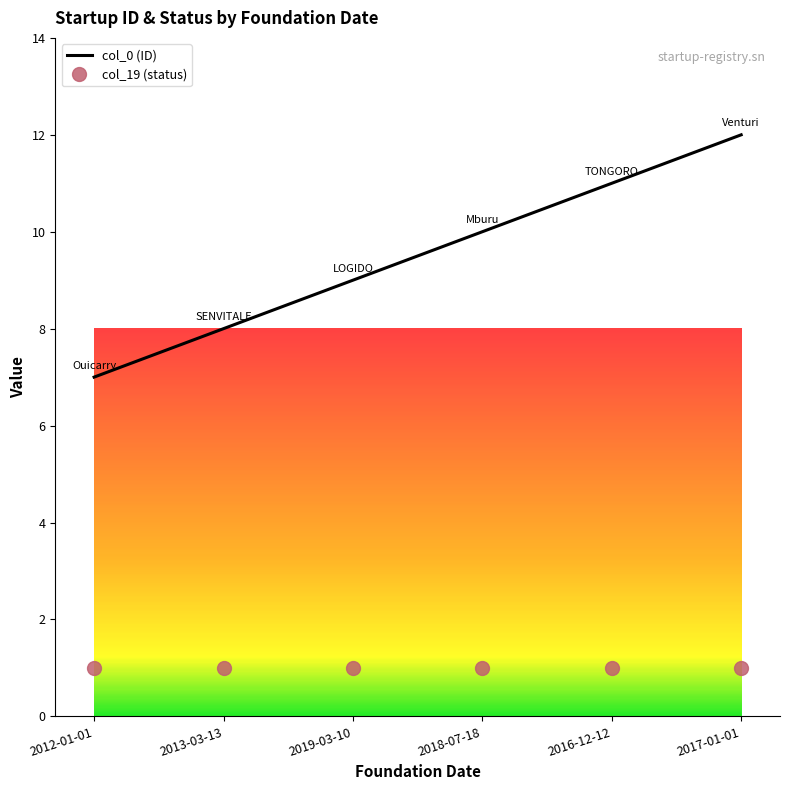

The col_0 (ID) series shows 3 at 2012-01-01. True or false?

False